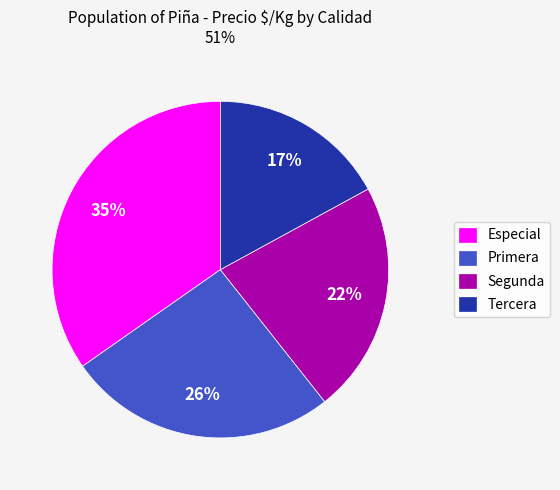

Is the sum of Primera and Segunda greater than half?

No